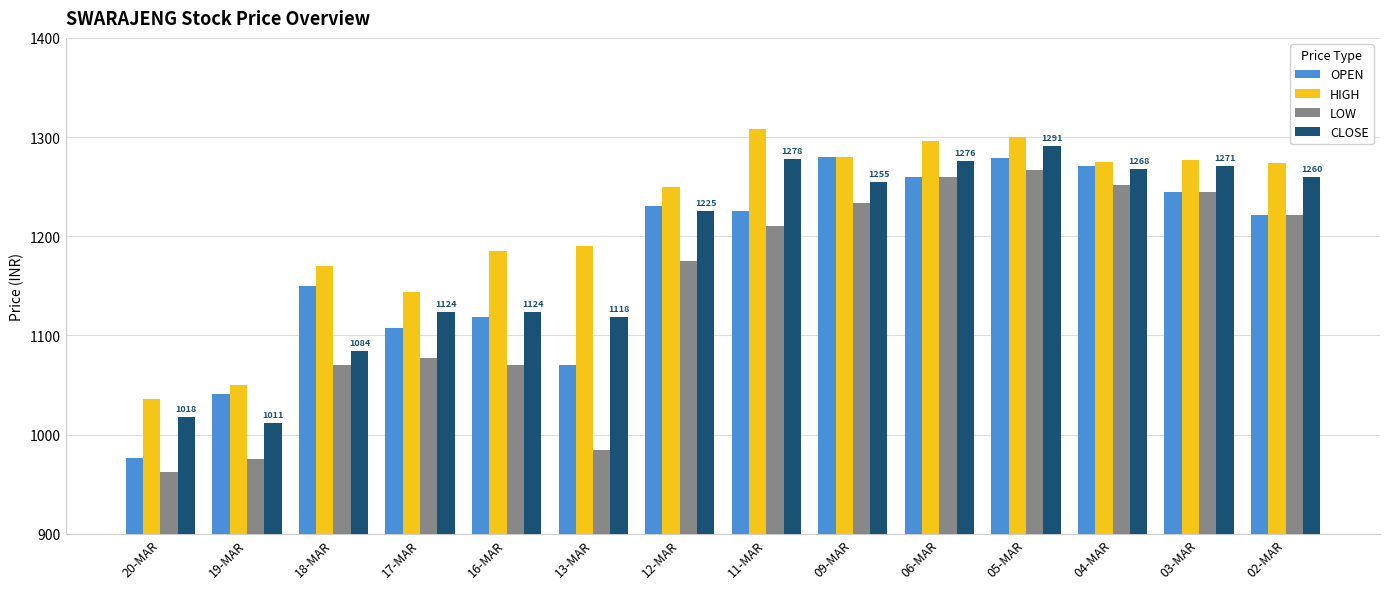

What is the difference between the highest and lowest values at 11-MAR?

98.4